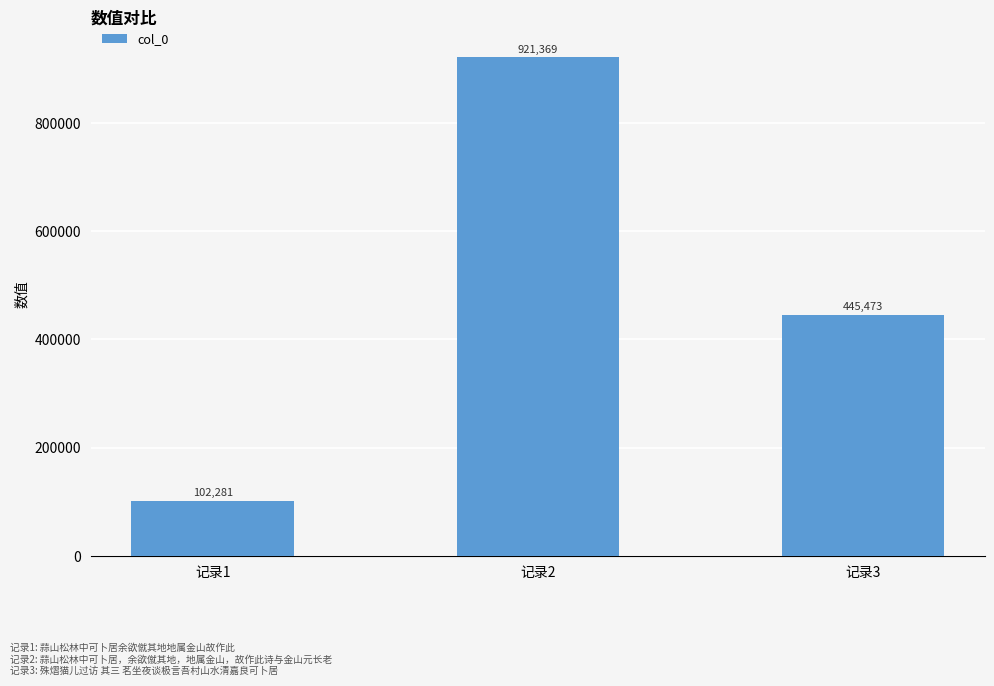

Reading left to right, extract all data points from this chart.

102281	921369	445473